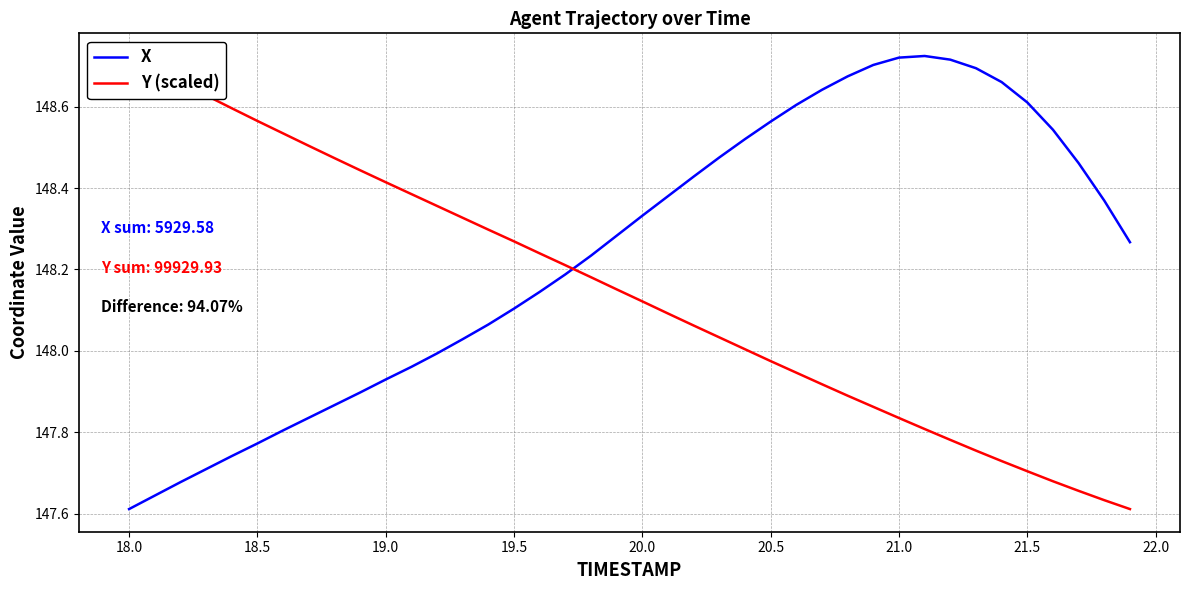

What are all the series names shown in the legend?

X, Y (scaled)